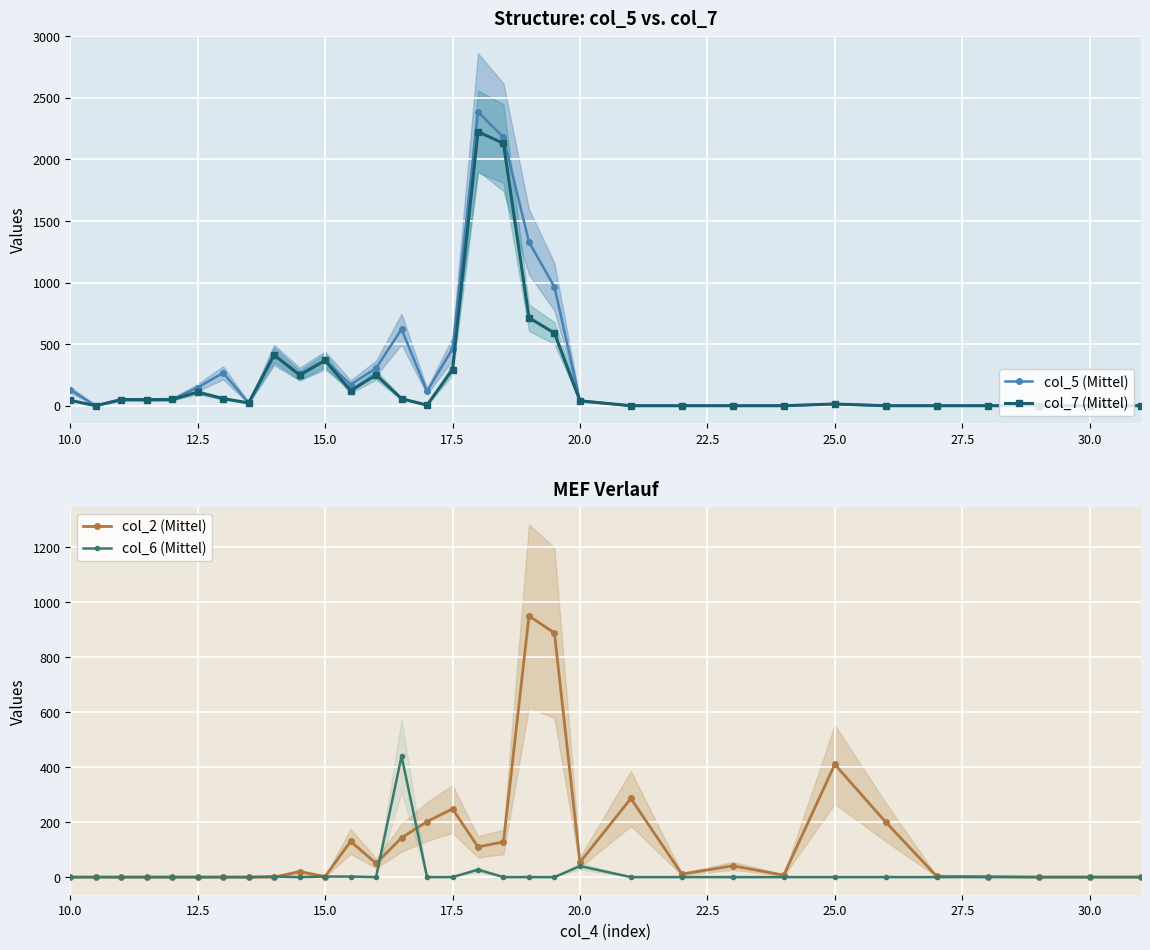

After their last crossing, which series has the higher values: col_2 (Mittel) or col_5 (Mittel)?

col_2 (Mittel)